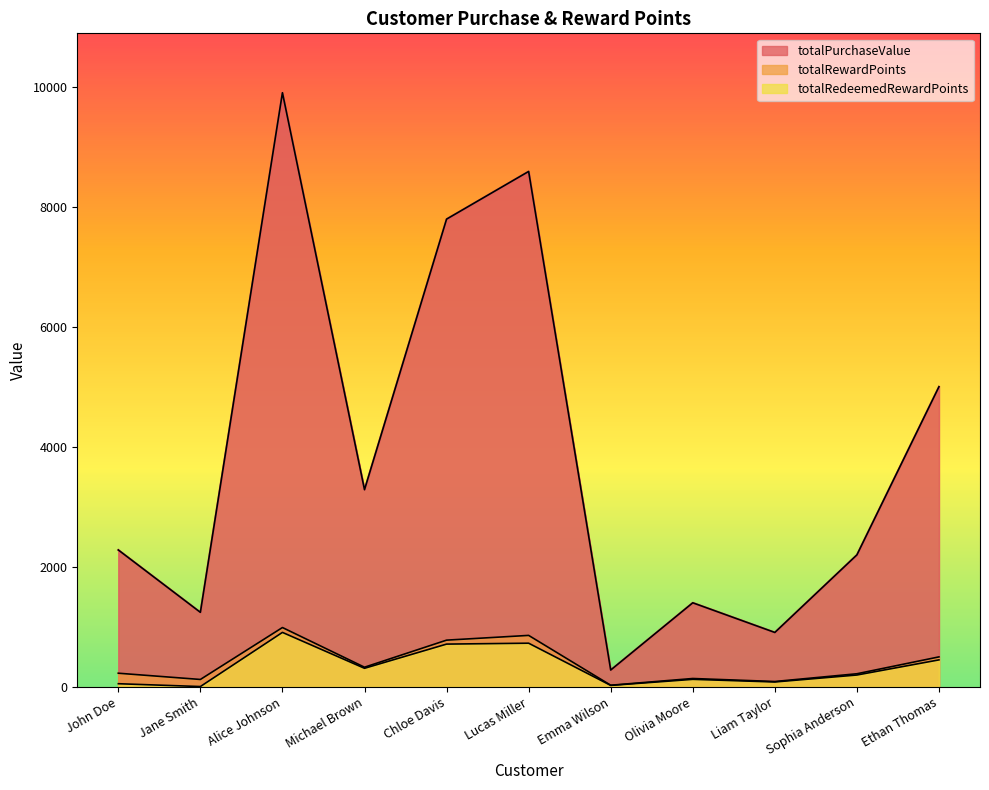

What is the difference between the highest and lowest values at Lucas Miller?

7858